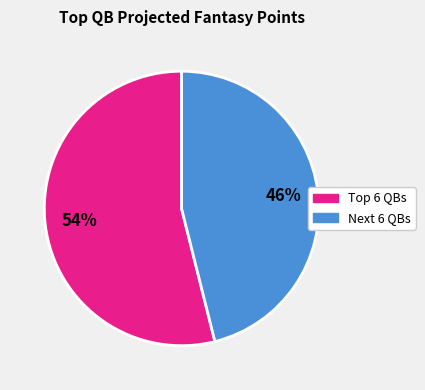

To the nearest percent, what is the average slice percentage?

50%